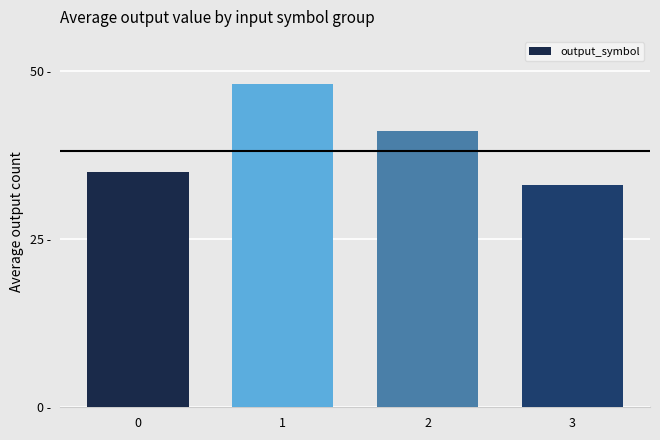

Are the bars horizontal?

No